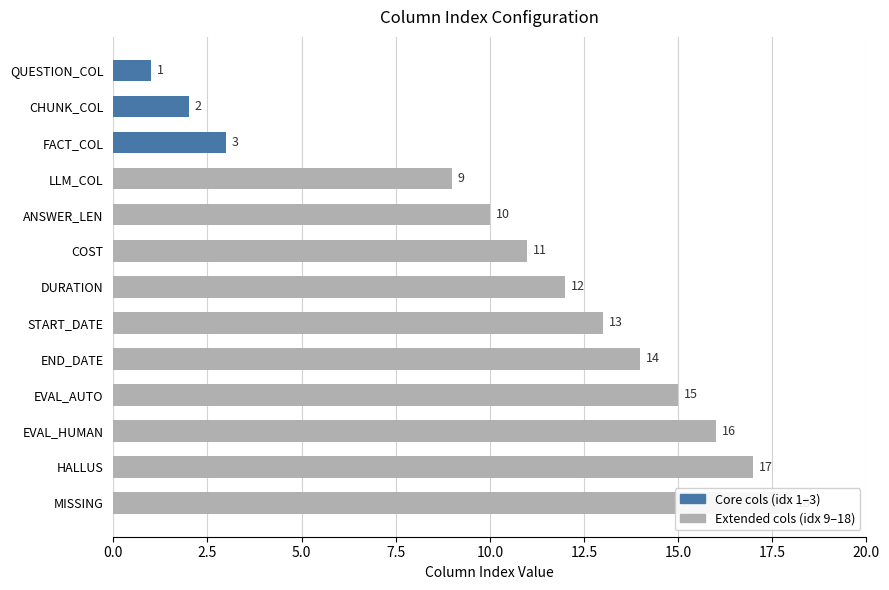

Does the chart contain stacked bars?

No